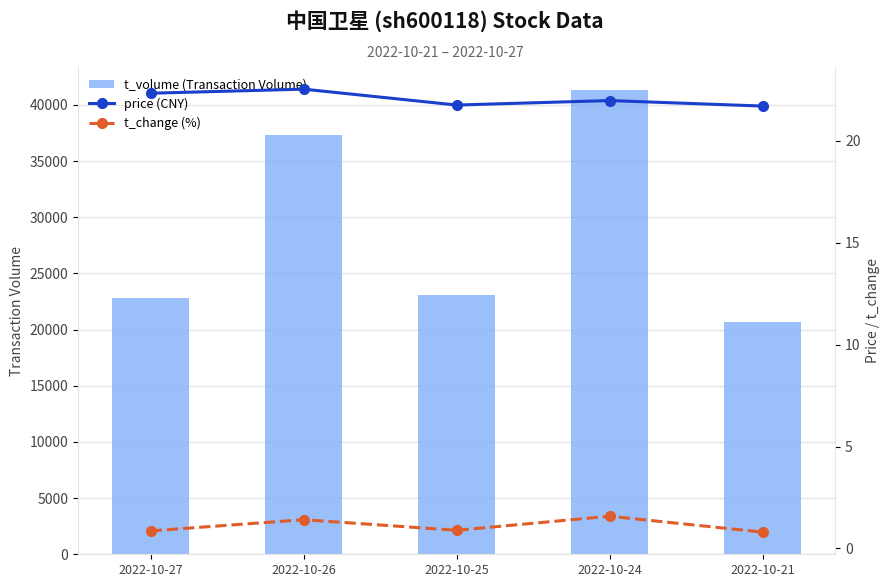

Reading left to right, list all the values displayed in this chart.

t_volume (Transaction Volume): 2022-10-27=22834.0	2022-10-26=37313.0	2022-10-25=23113.0	2022-10-24=41311.0	2022-10-21=20641.0
price (CNY): 2022-10-27=22.3	2022-10-26=22.5	2022-10-25=21.8	2022-10-24=22.0	2022-10-21=21.7
t_change (%): 2022-10-27=0.9	2022-10-26=1.4	2022-10-25=0.9	2022-10-24=1.6	2022-10-21=0.8